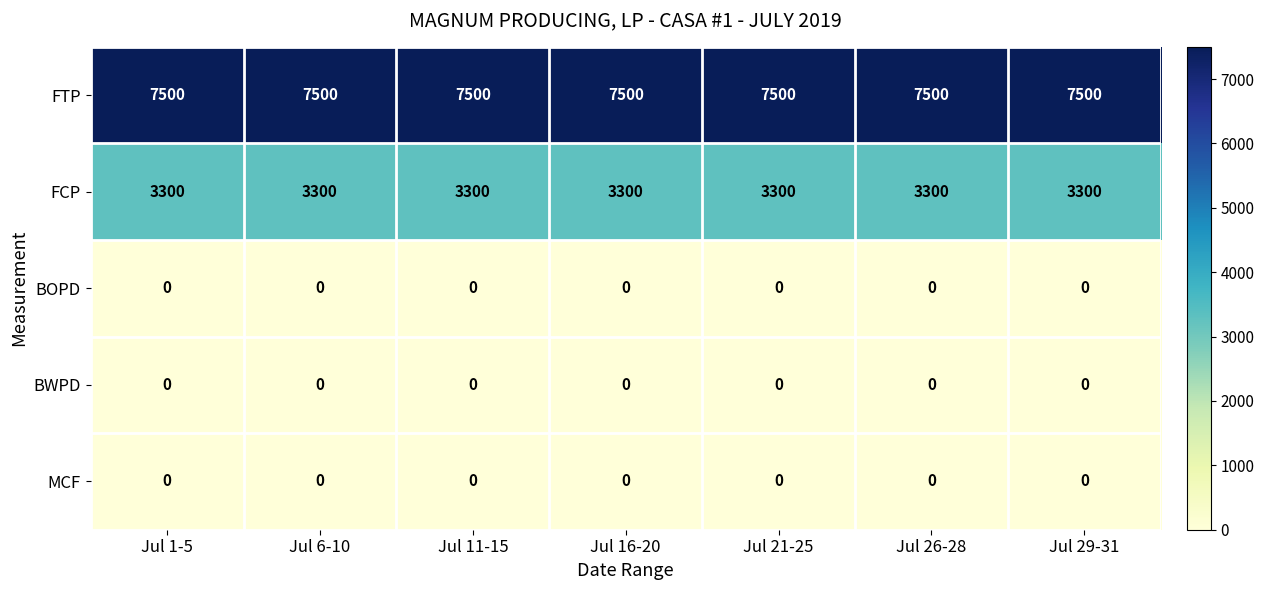

What is the total value across all series at Jul 21-25?

10800